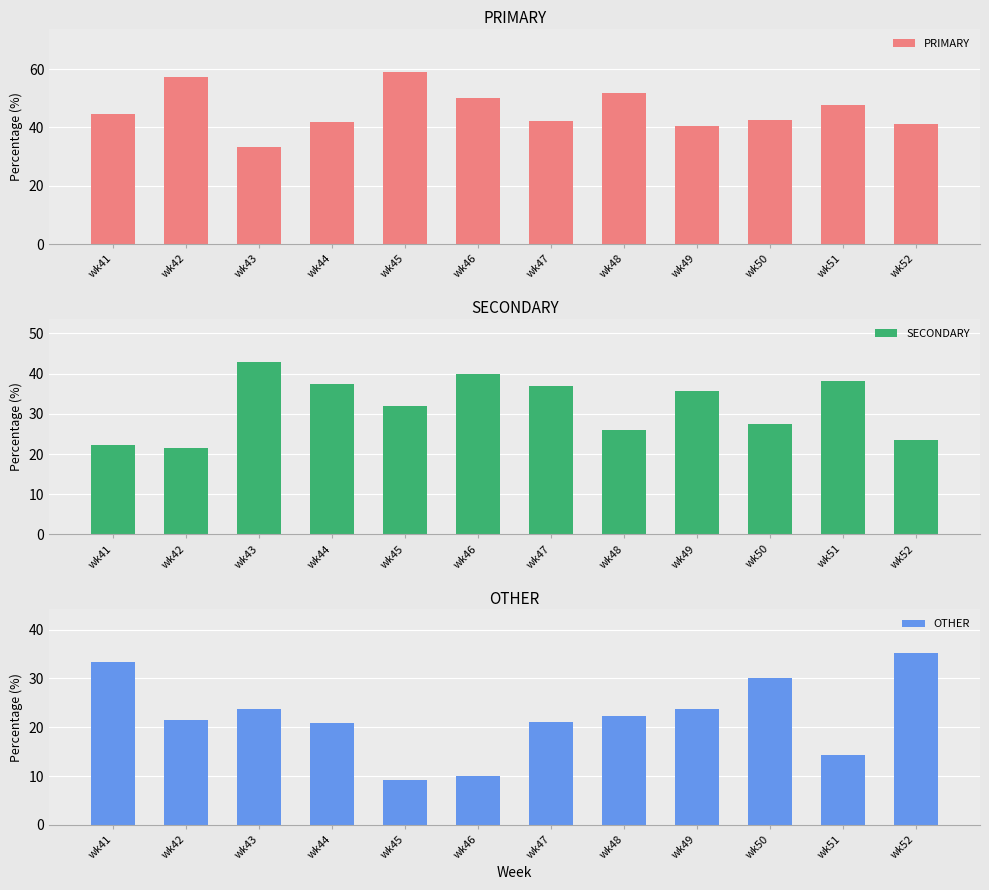

Rank the series by their maximum value, from highest to lowest.

PRIMARY, SECONDARY, OTHER